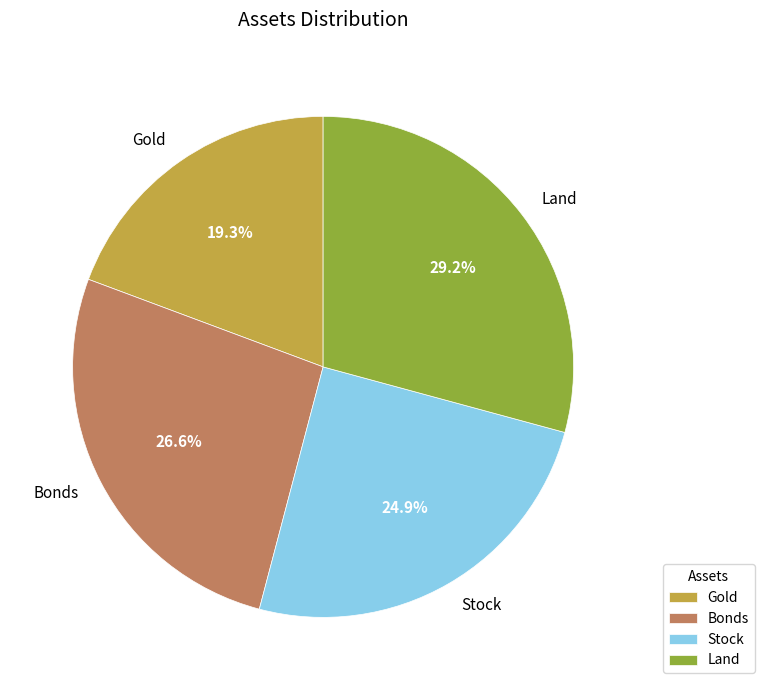

The Stock slice represents 25% of the pie. True or false?

True